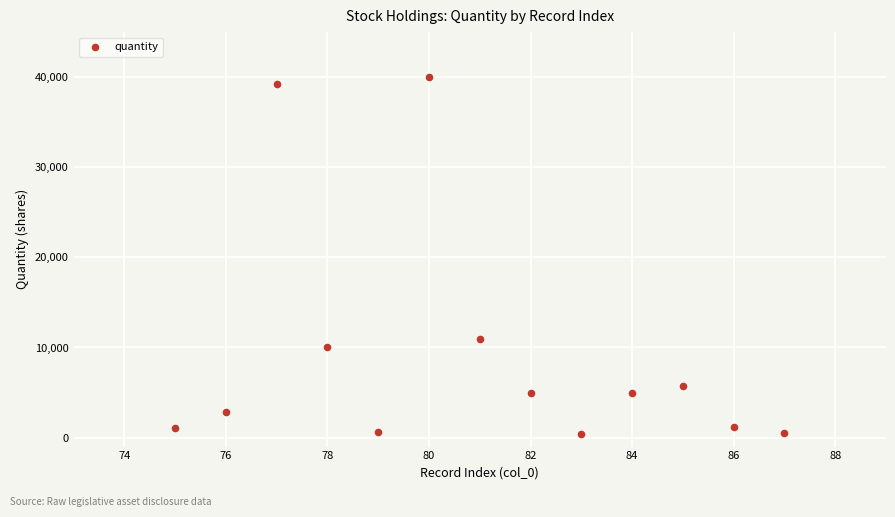

What is the range of Y values (max minus min)?

39638